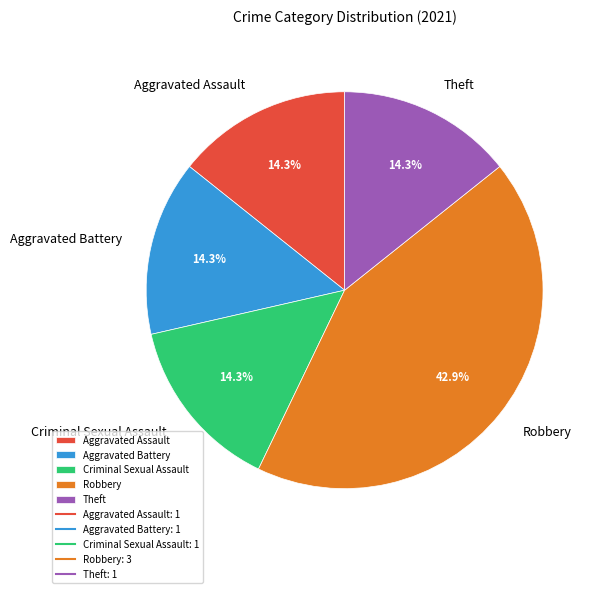

Is it true that Robbery is 54% of the pie?

False